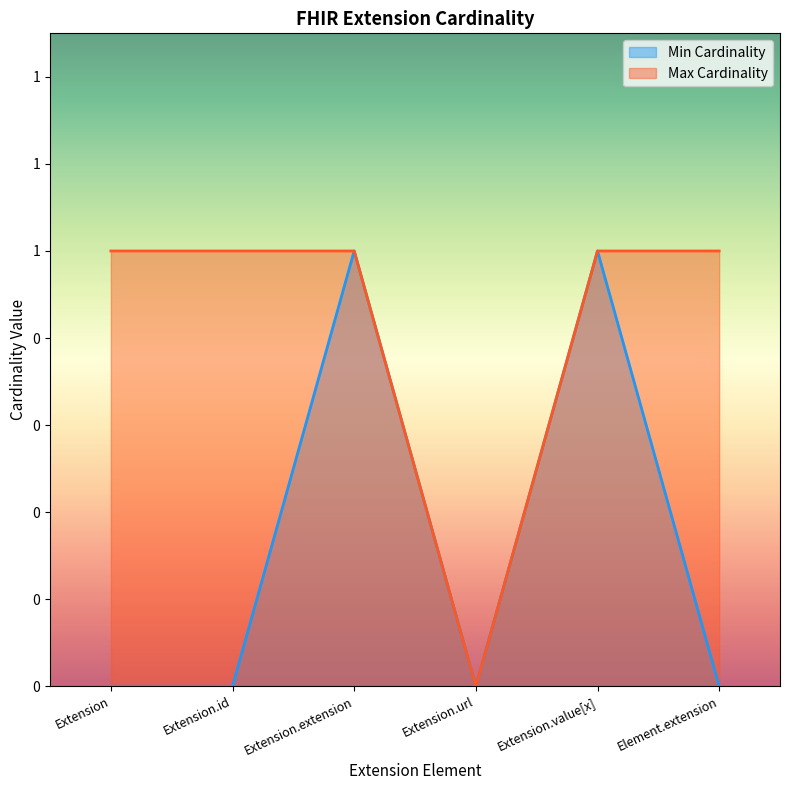

What is the label of the 2nd point from the left?

Extension.id